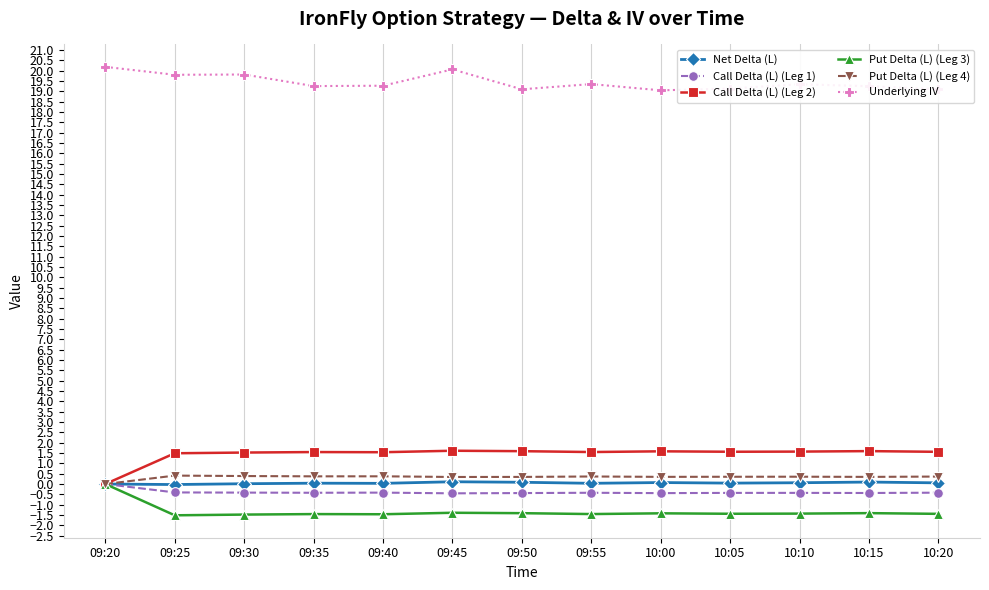

The Call Delta (L) (Leg 1) series shows -0.4 at 09:25. True or false?

True